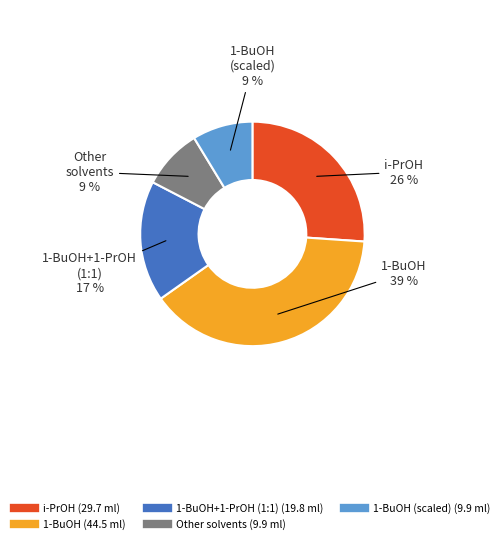

To the nearest percent, what is the difference between the largest and smallest slice percentages?

30%